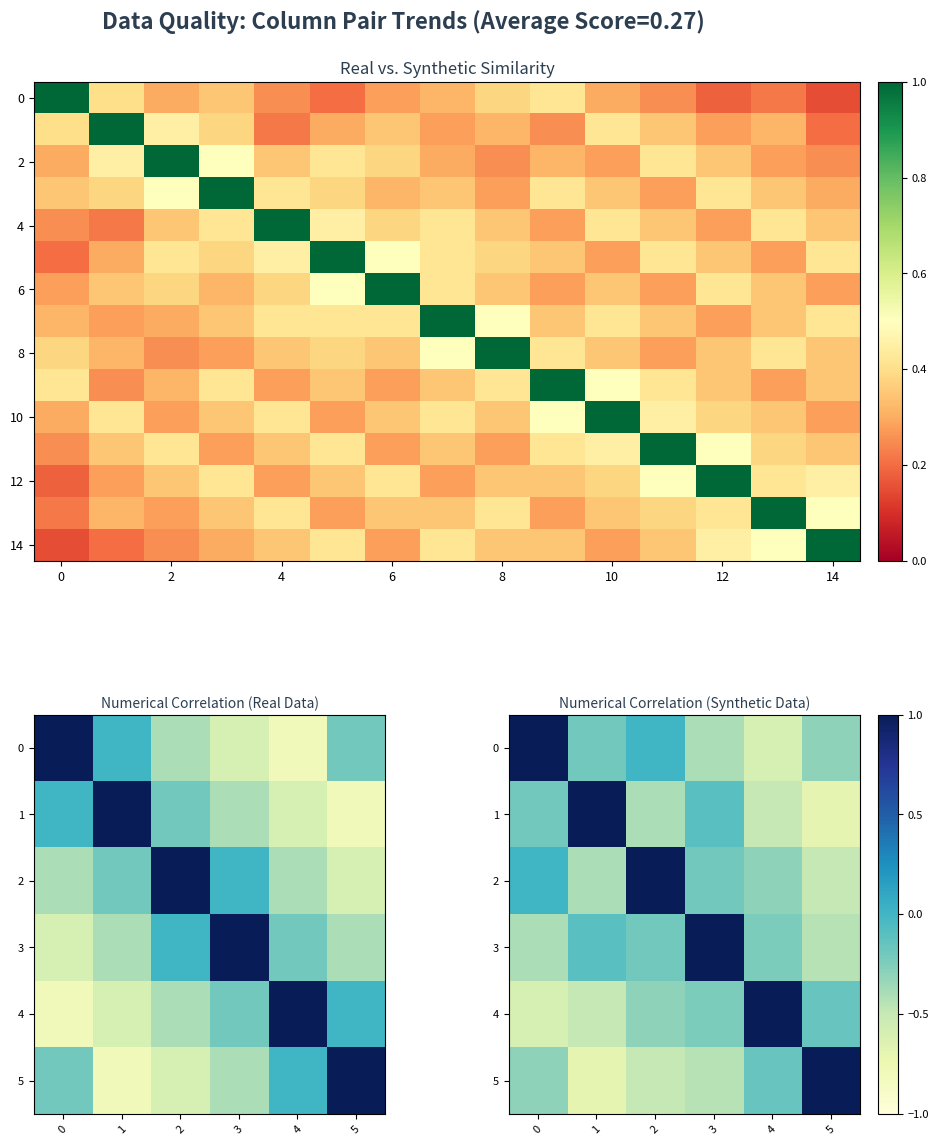

Which series changed the most between 8 and 10?

r8